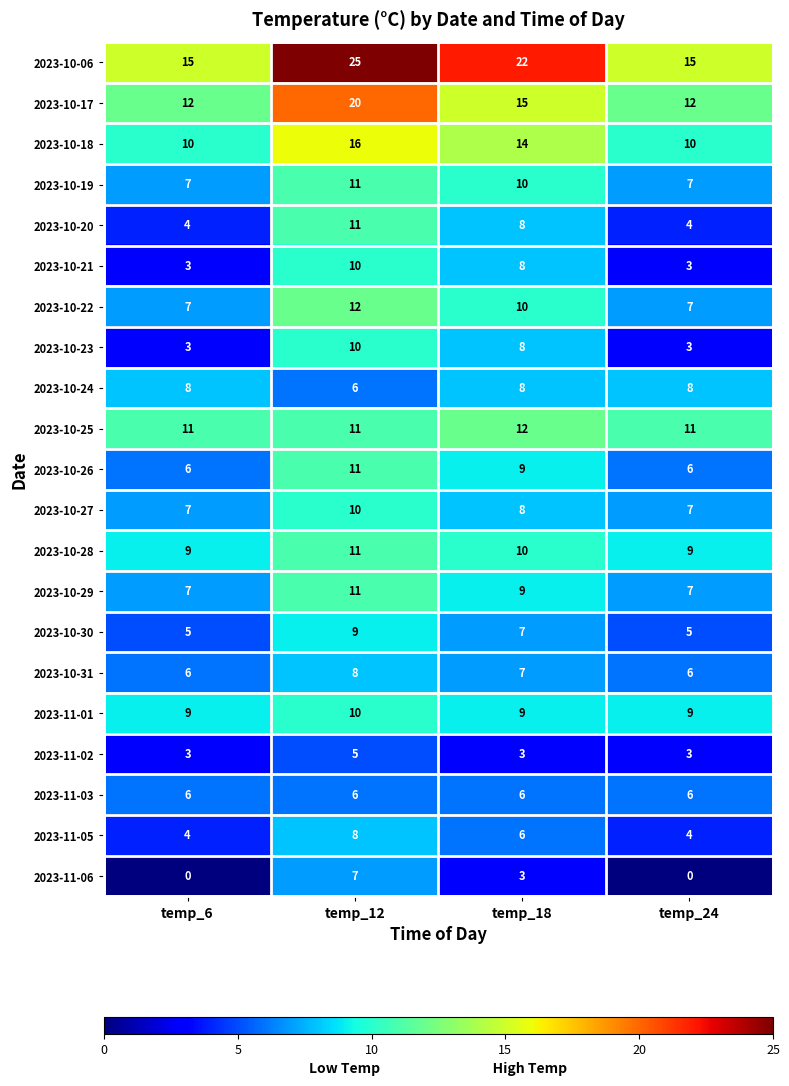

What is the difference between the maximum and second lowest values in the 2023-10-17 series?

8